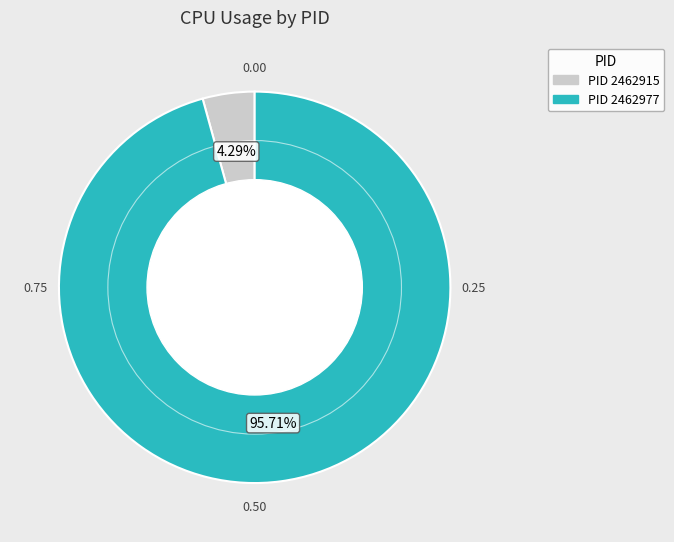

Is there a majority slice in this chart?

Yes